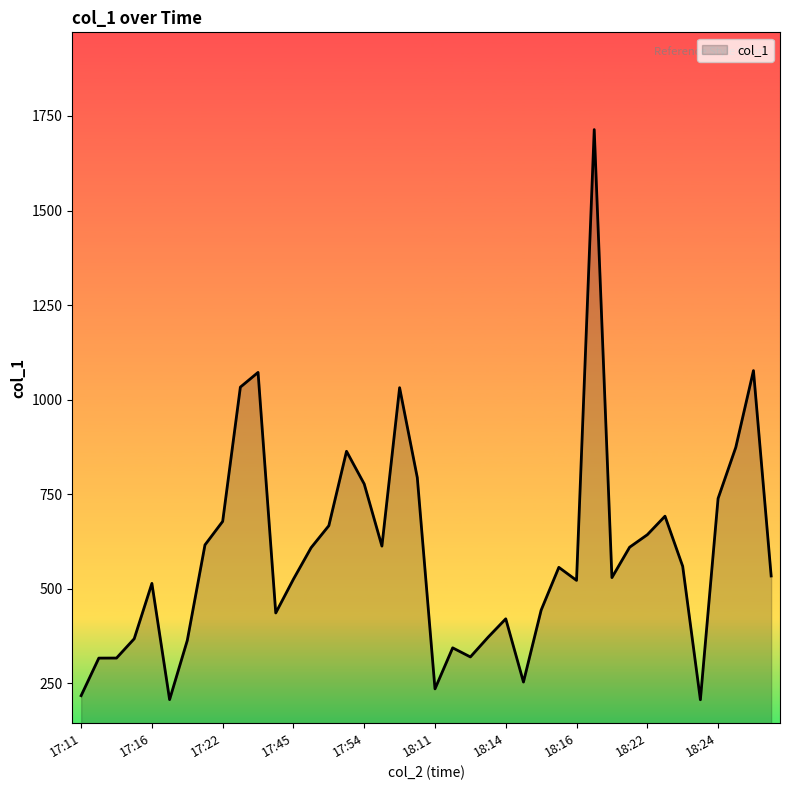

What is the minimum value shown in the chart?

206.7